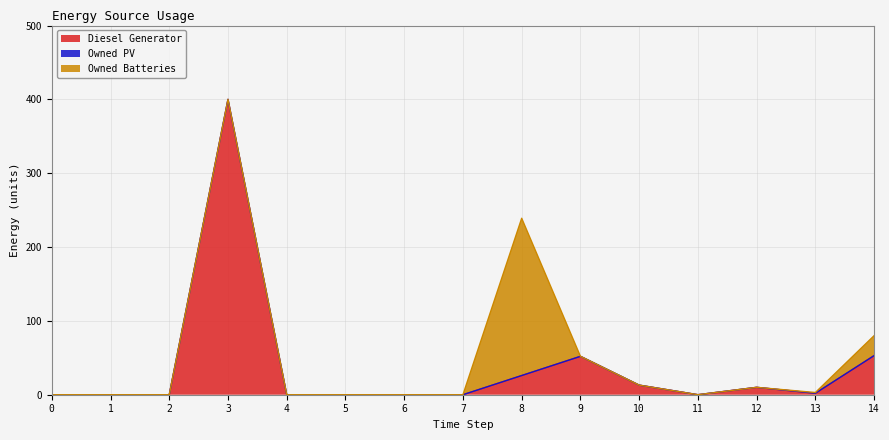

True or false: Owned PV and Owned Batteries cross at least once.

False